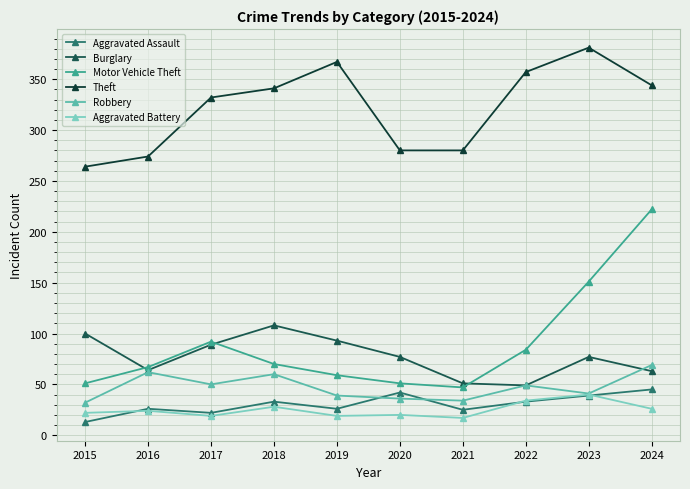

Where is the first local minimum for Motor Vehicle Theft?

2021